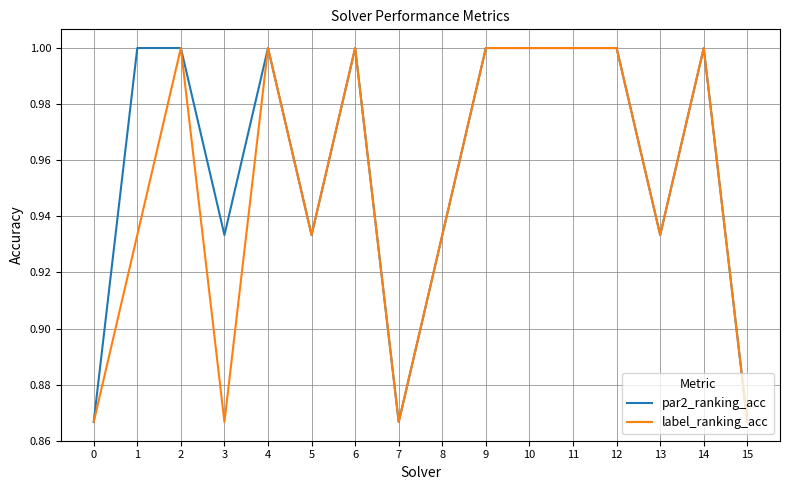

The par2_ranking_acc series shows 1.0 at 10. True or false?

True